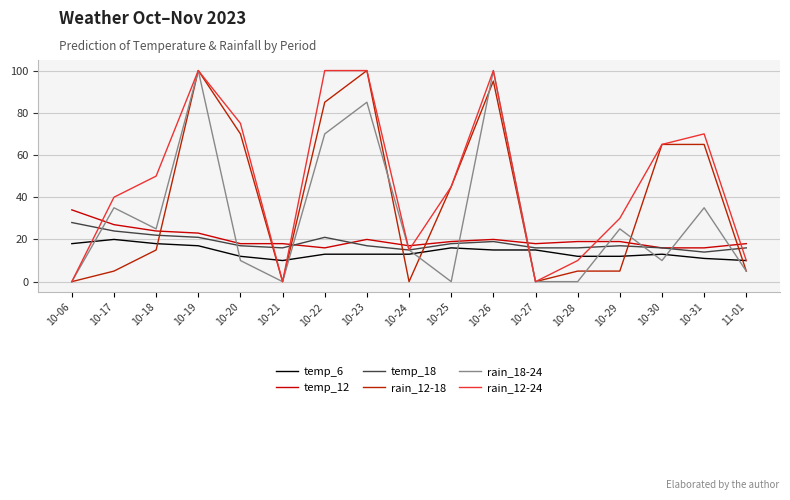

What is the difference between the temp_18 values at 11-01 and 10-17?

8